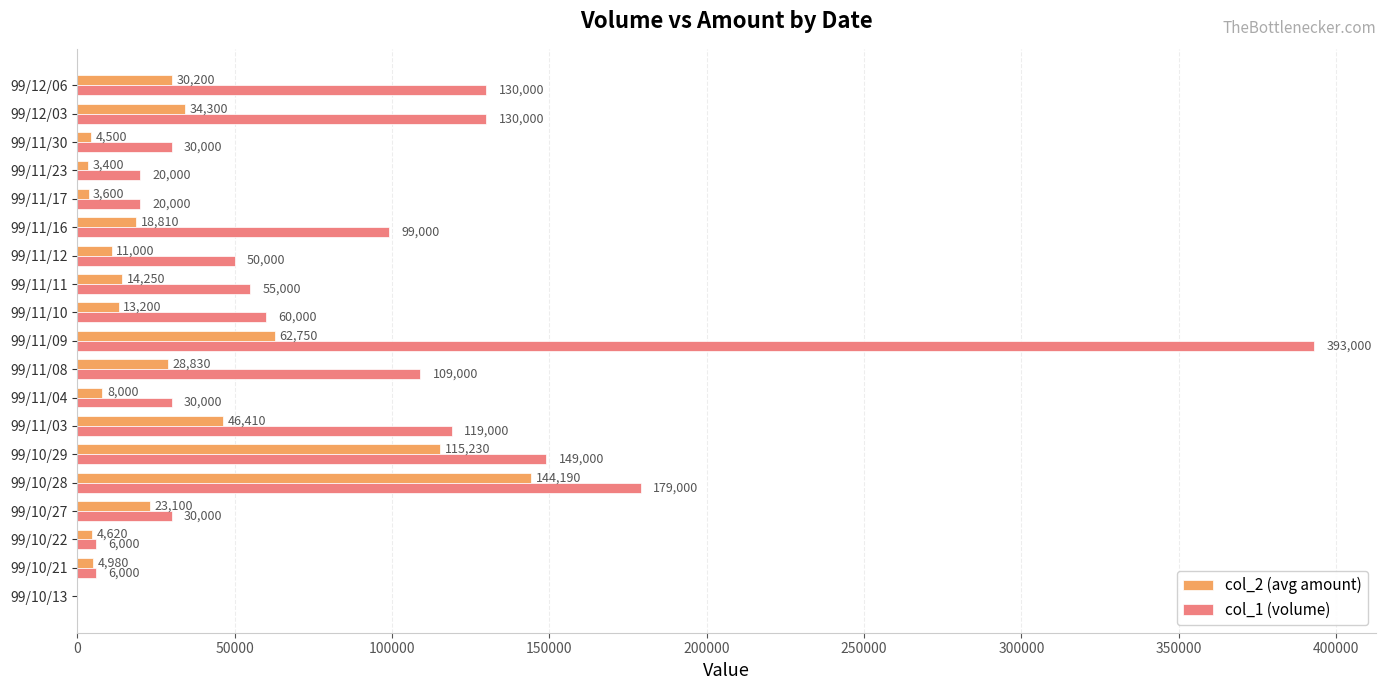

What is the approximate value of col_2 (avg amount) at 99/12/06, to the nearest 10?

30200